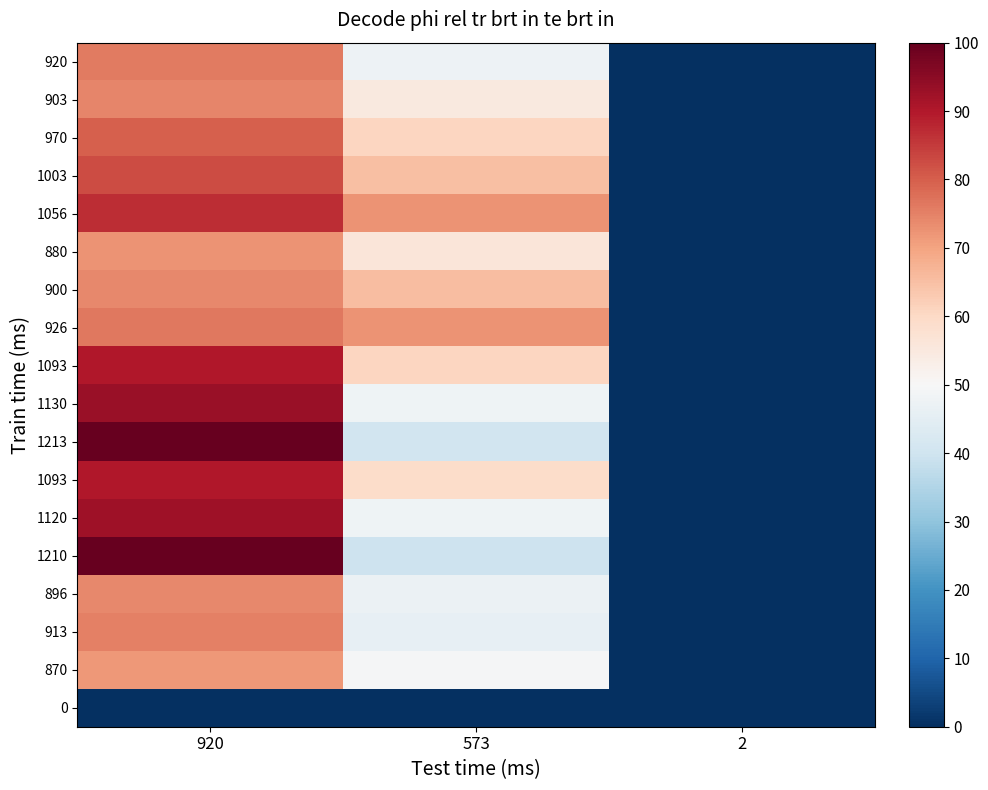

What is the spread (max minus min) of values at 2?

0.2